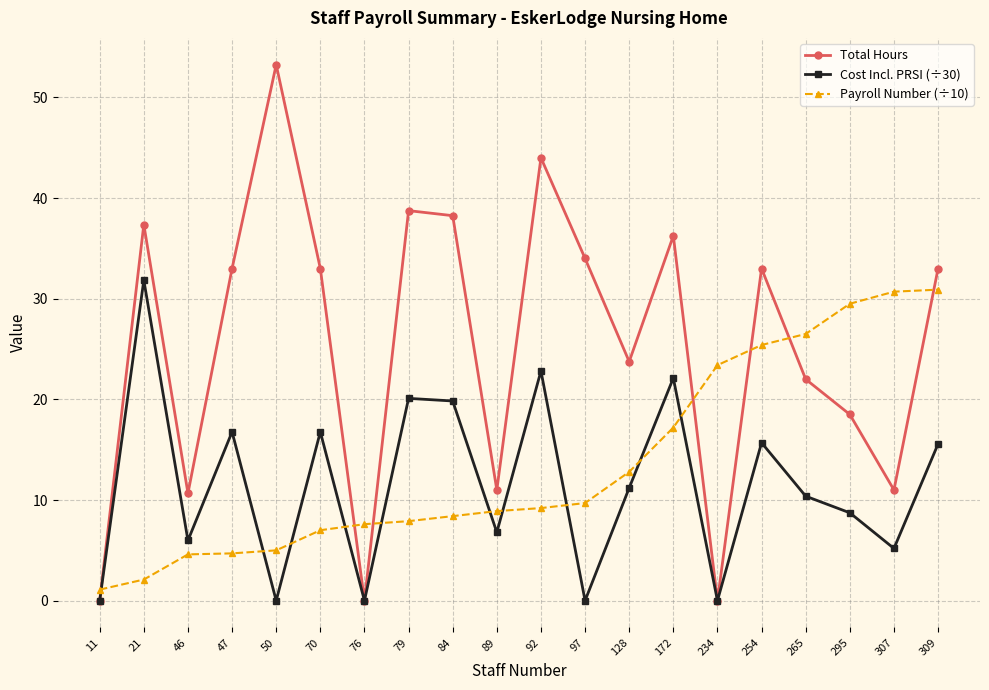

Which label corresponds to the largest value in the chart?

50